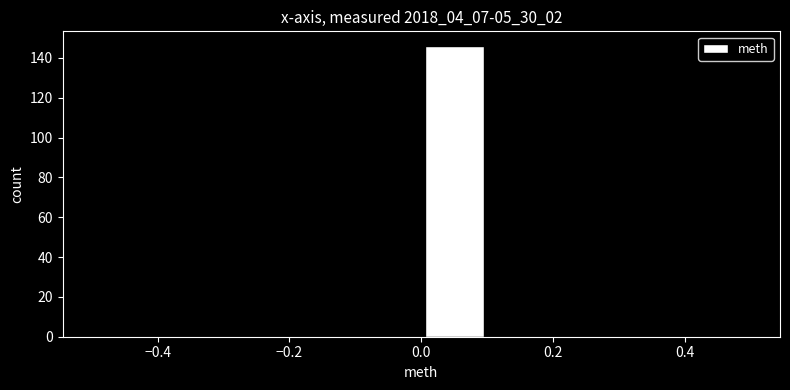

Reading left to right, transcribe this chart: for each bar, give the range it covers on the x-axis and its height. The values are not printed on the chart, so give them approximately, as read against the axis.

-0.5 to -0.4: 0
-0.4 to -0.3: 0
-0.3 to -0.2: 0
-0.2 to -0.1: 0
-0.1 to 0.0: 0
0.0 to 0.1: 146
0.1 to 0.2: 0
0.2 to 0.3: 0
0.3 to 0.4: 0
0.4 to 0.5: 0